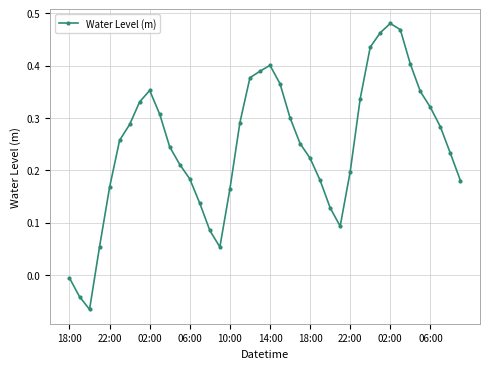

How many points are lower than both their immediate neighbors (excluding endpoints)?

3